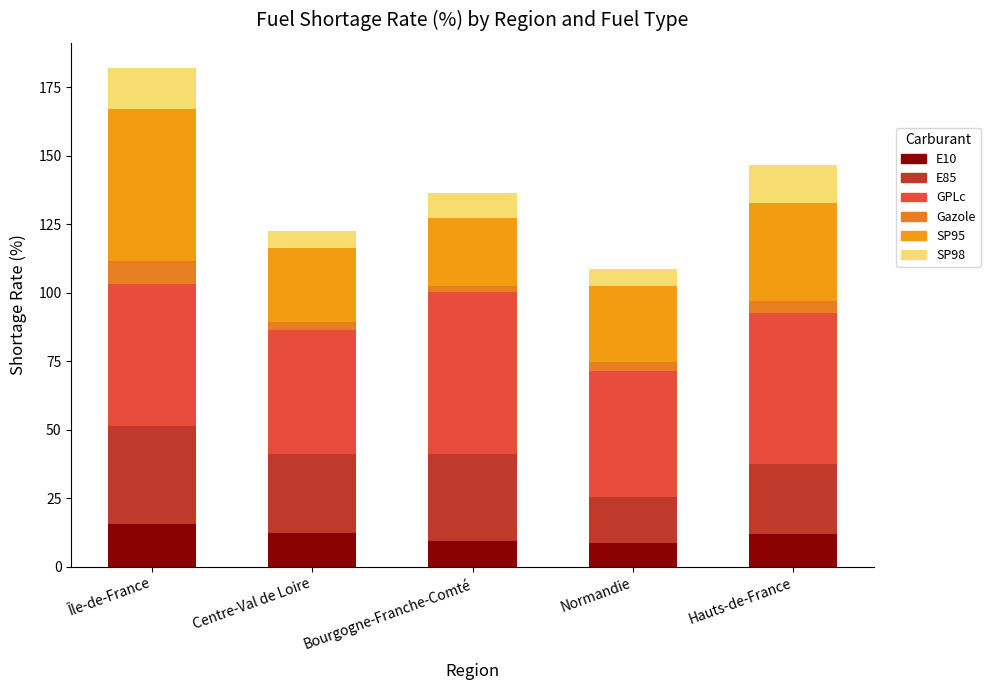

Are the bars horizontal?

No